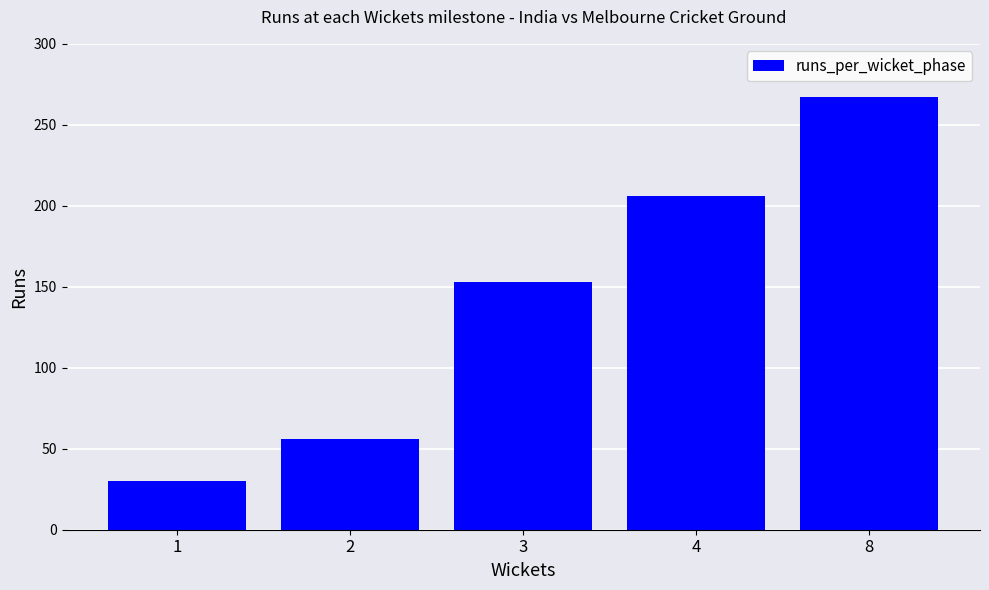

Reading left to right, transcribe all the data shown in this chart.

1=30	2=56	3=153	4=206	8=267